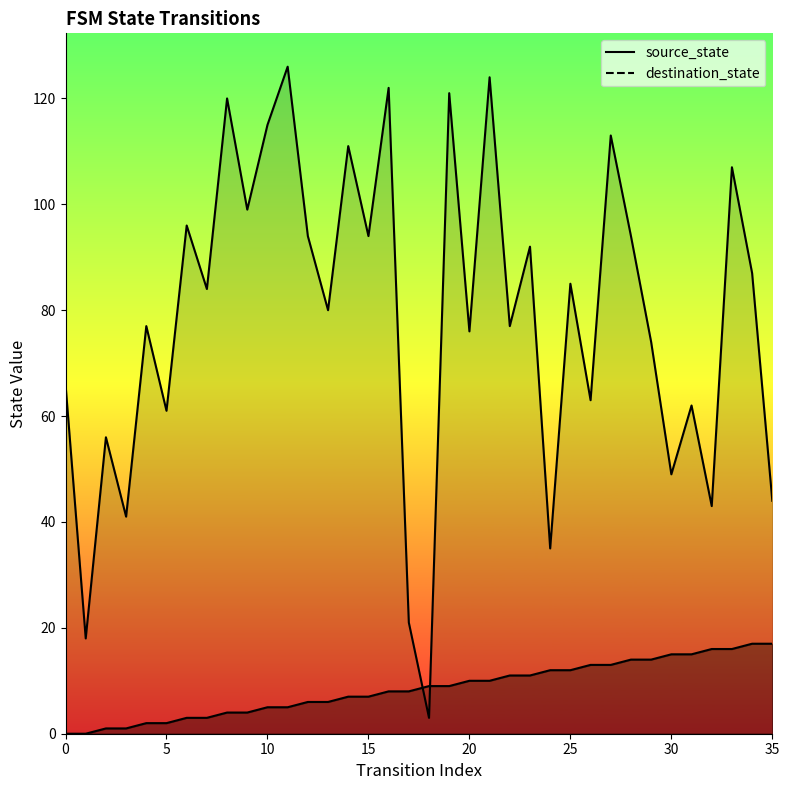

What are all the series names shown in the legend?

source_state, destination_state